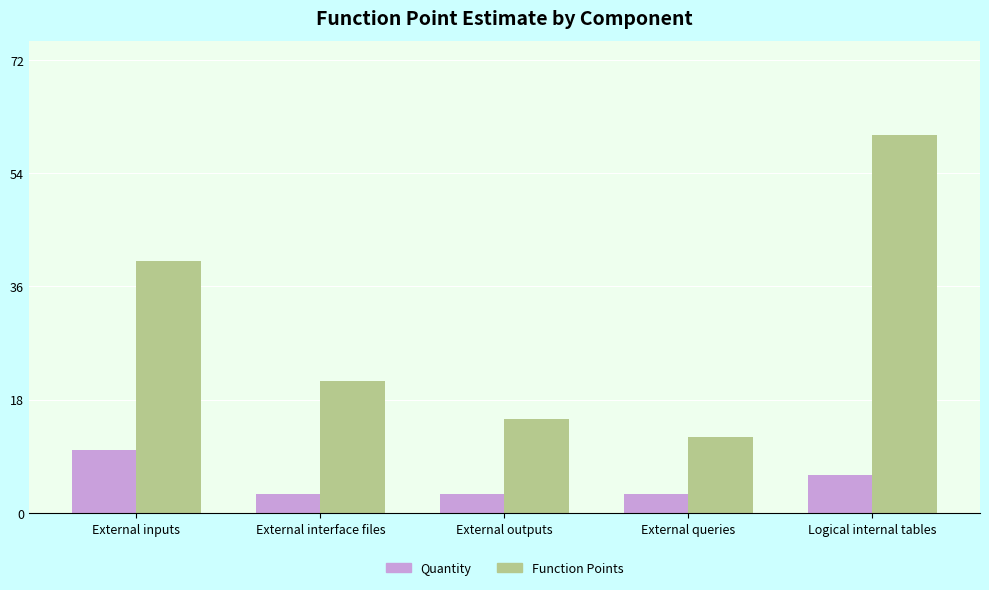

What is the smallest value displayed?

3